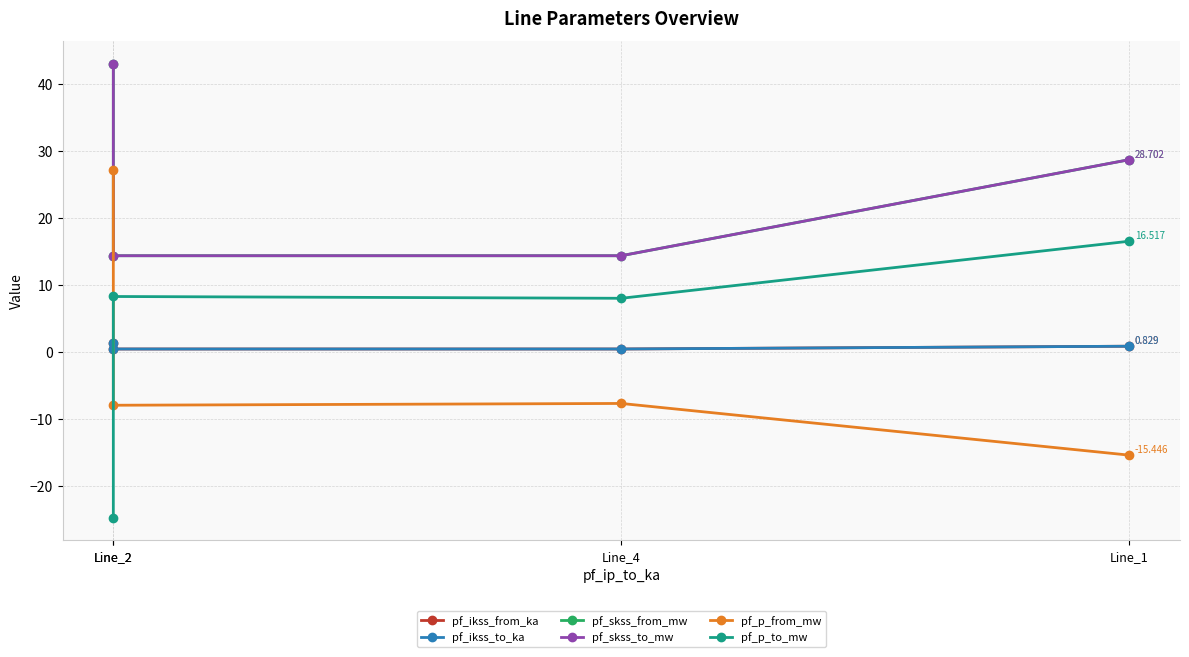

Count the pf_ikss_to_ka values in the range 0 to 1.

3